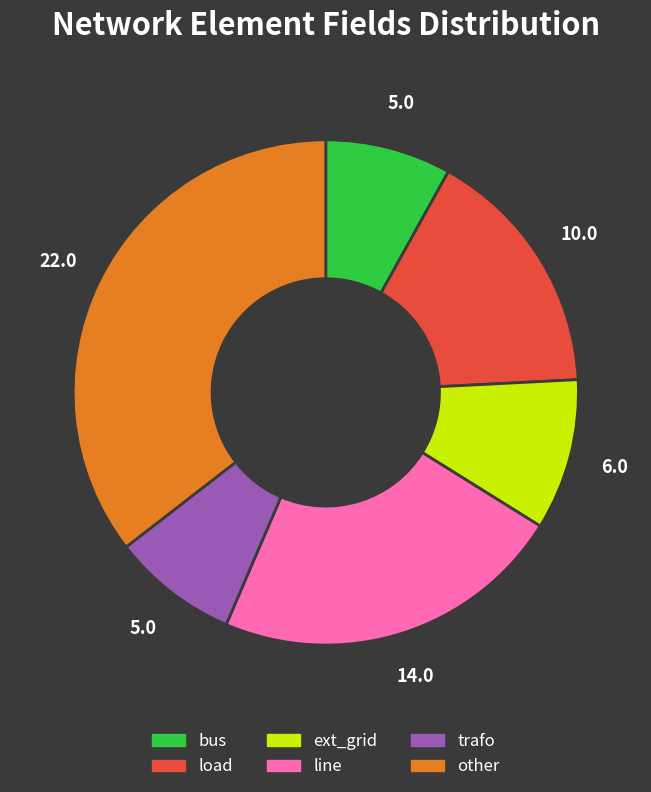

Does trafo account for over 50% of the chart?

No